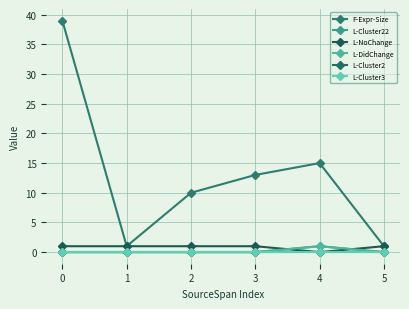

Is this an area chart (filled region under the line)?

No